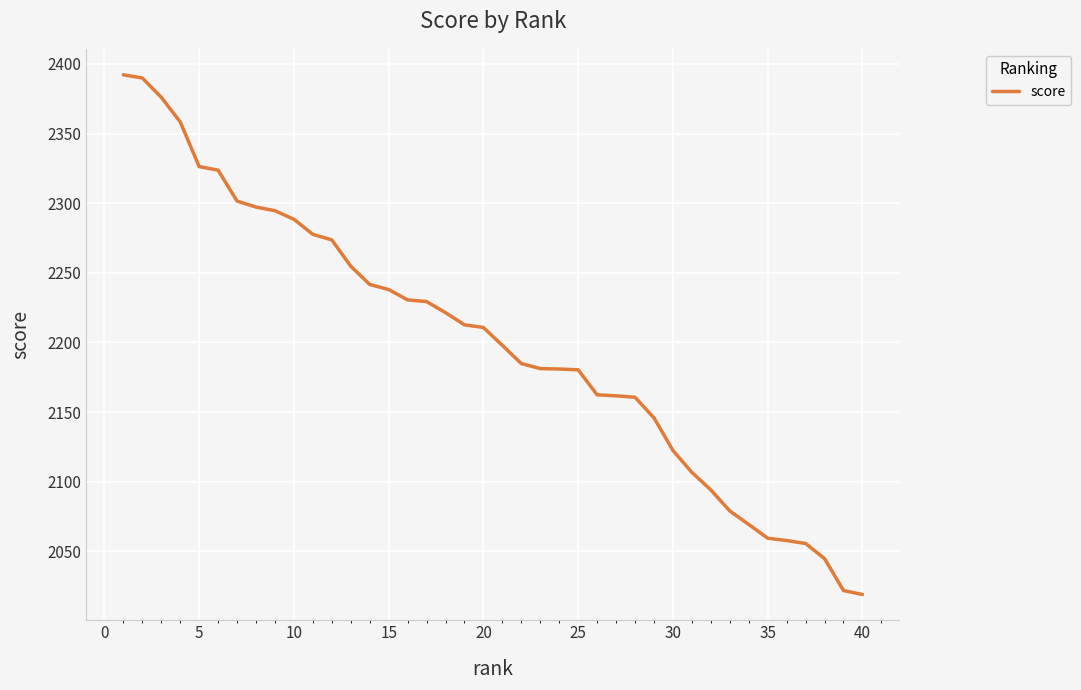

What is the difference between the maximum and minimum values?

373.2